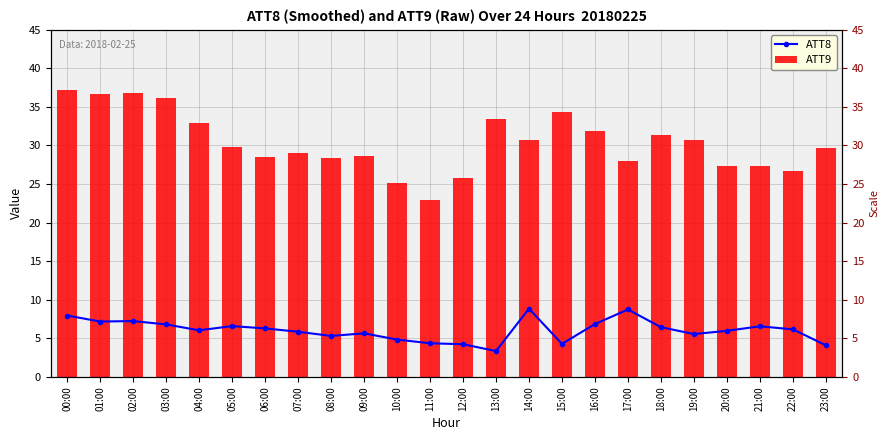

What value does the data have at 08:00?

5.3